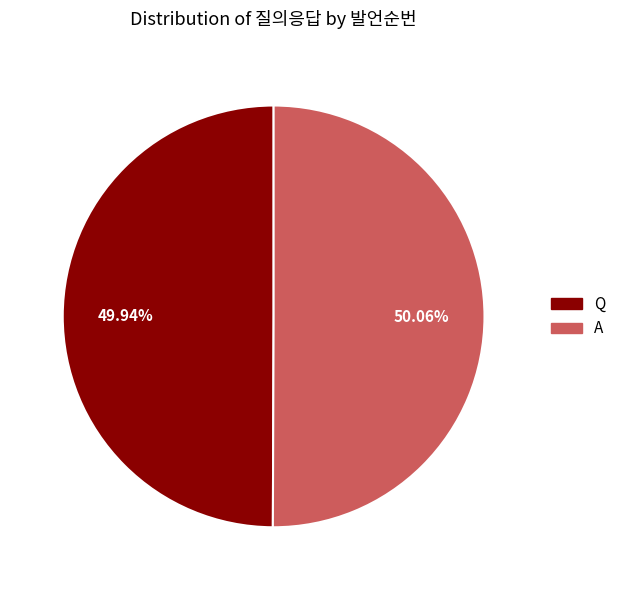

To the nearest percent, what percentage of the pie is A?

50%